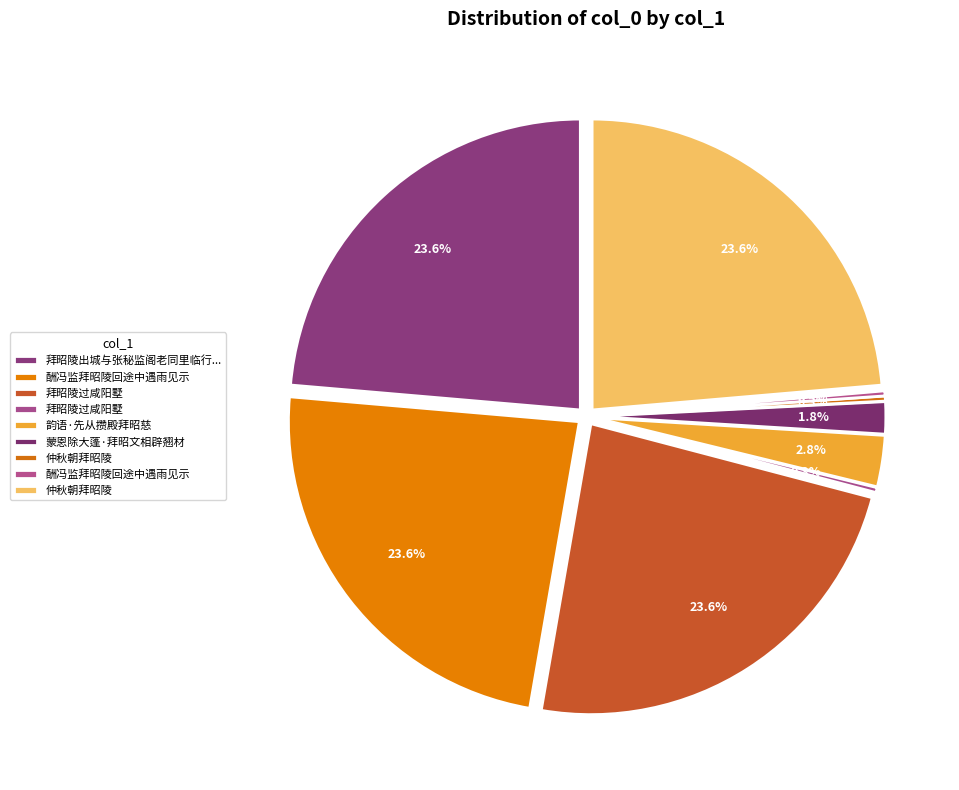

Rank the categories by value from highest to lowest.

拜昭陵过咸阳墅, 仲秋朝拜昭陵, 酬冯监拜昭陵回途中遇雨见示, 拜昭陵出城与张秘监阁老同里临行别承在史馆未归寻辱清辞辄酬之, 韵语·先从攒殿拜昭慈, 蒙恩除大蓬·拜昭文相辟翘材, 酬冯监拜昭陵回途中遇雨见示, 仲秋朝拜昭陵, 拜昭陵过咸阳墅